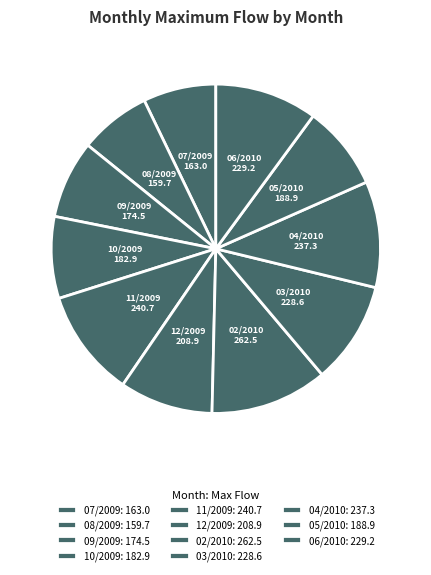

Does 07/2009 represent more than half of the total?

No